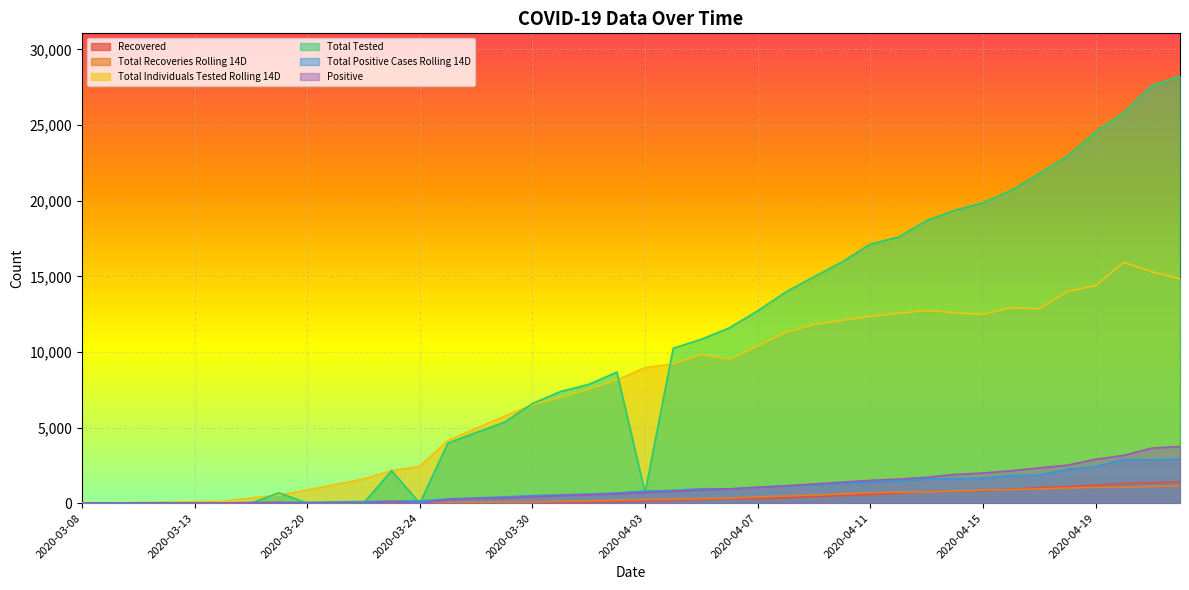

What is the difference between the maximum and second lowest values in the Positive series?

3748